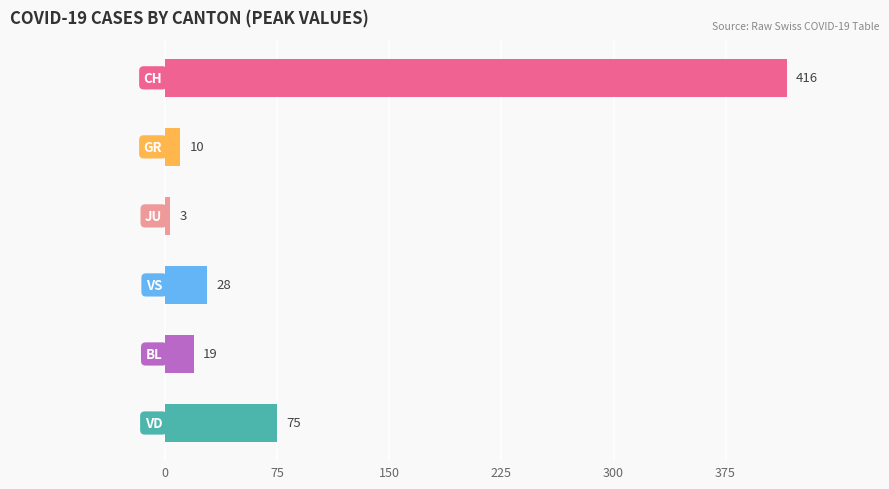

What is the sum of all values?

551